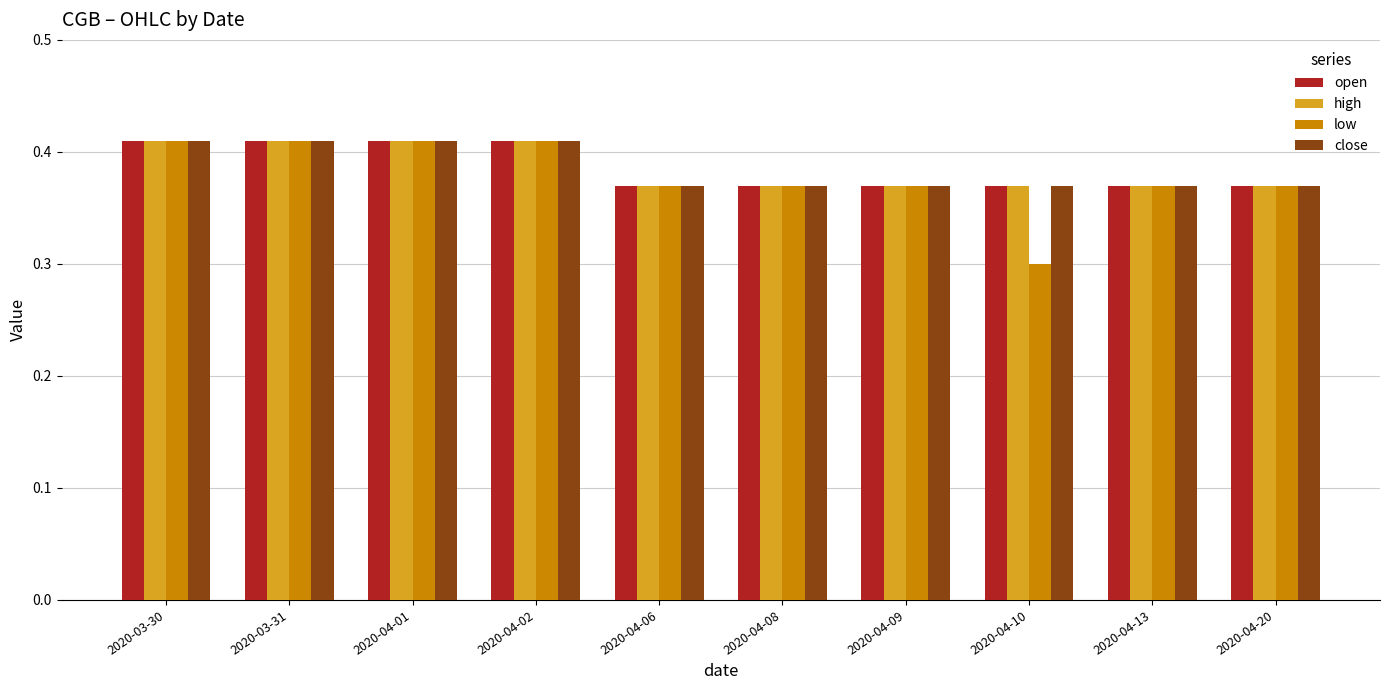

How many open values are between 0 and 1?

10